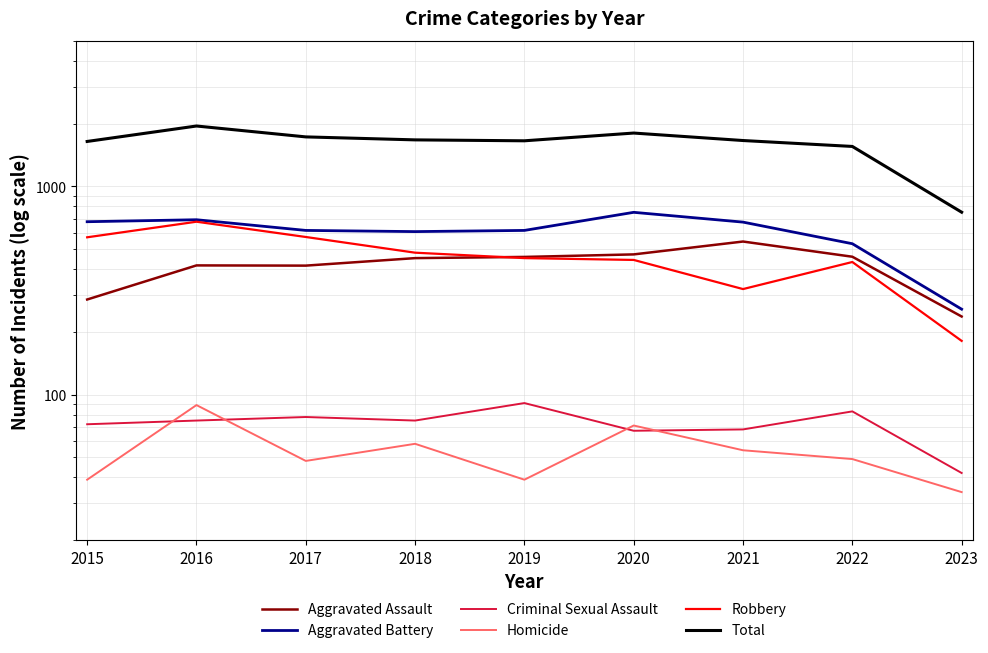

Where is the first local minimum for Criminal Sexual Assault?

2018